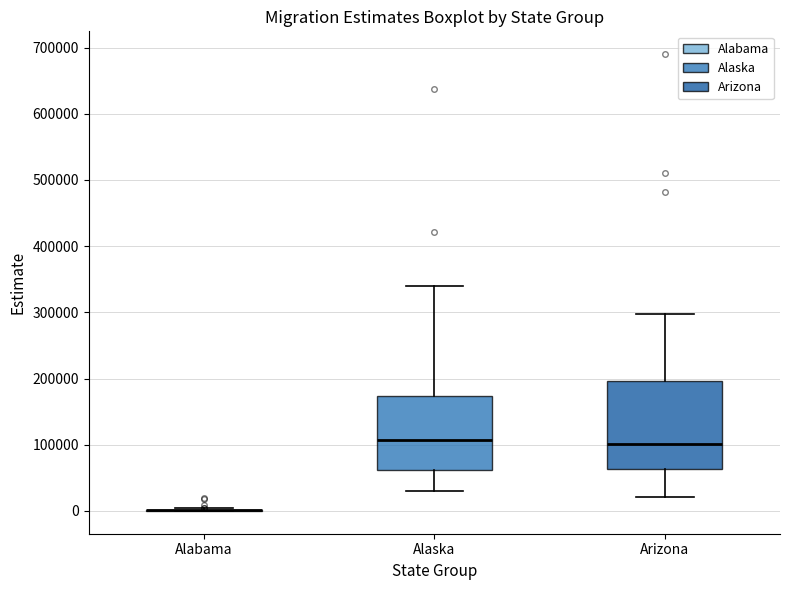

Where does the lower whisker of the box for Arizona end on the y-axis? The values are not printed on the chart, so give them approximately, as read against the axis.

20000